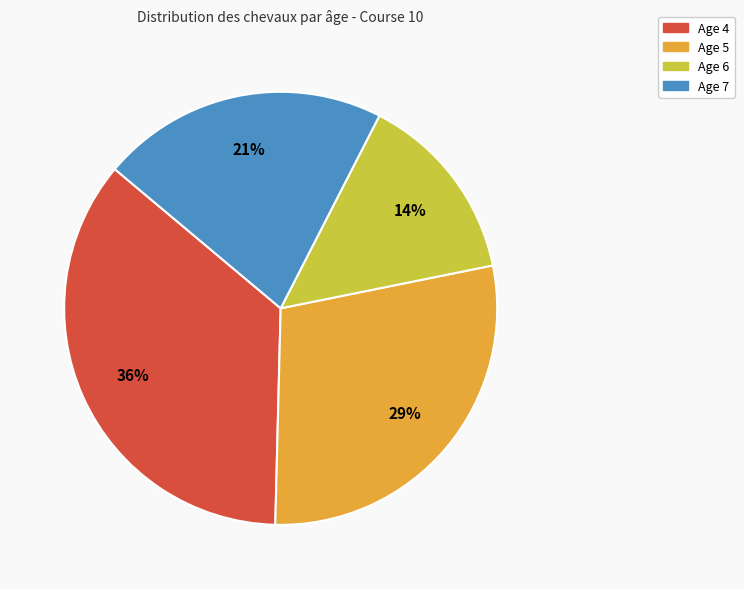

How many slices are in this pie chart?

4